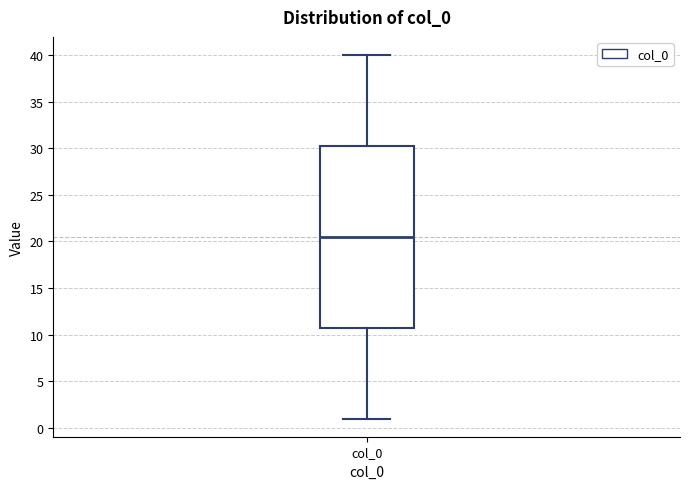

Transcribe this box plot: give where the median line is, the range the box spans, and where the two whiskers end, as read against the y-axis. The values are not printed on the chart, so give them approximately, as read against the axis.

median 20.5, box 11.0 to 30.5, whiskers 1.0 to 40.0